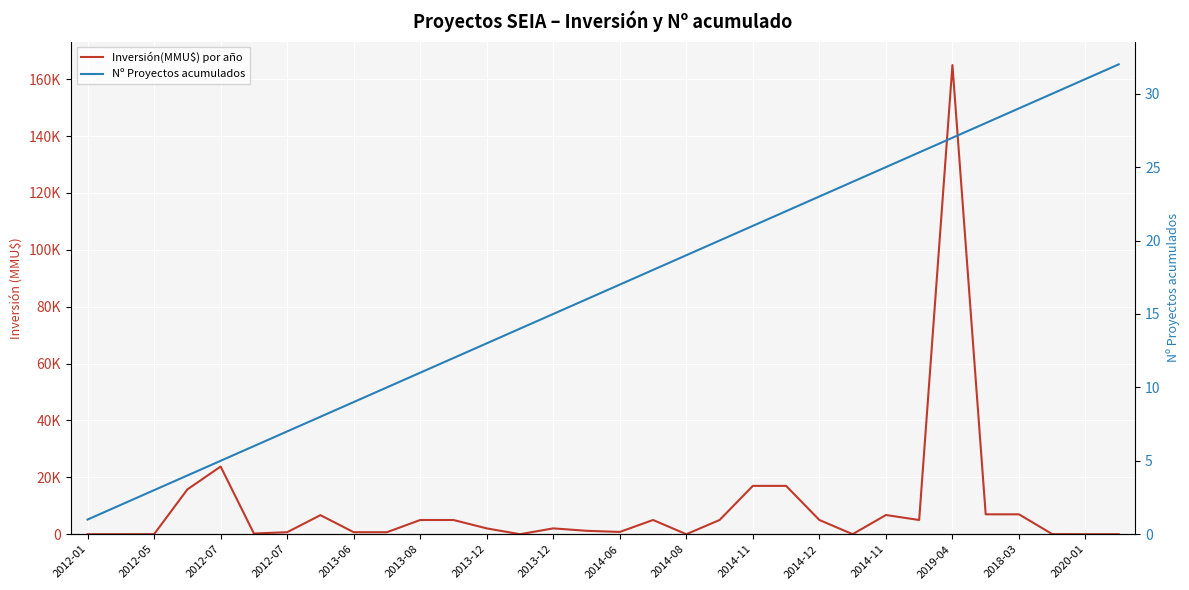

How many data points in Inversión(MMU$) por año are above 2050?

15